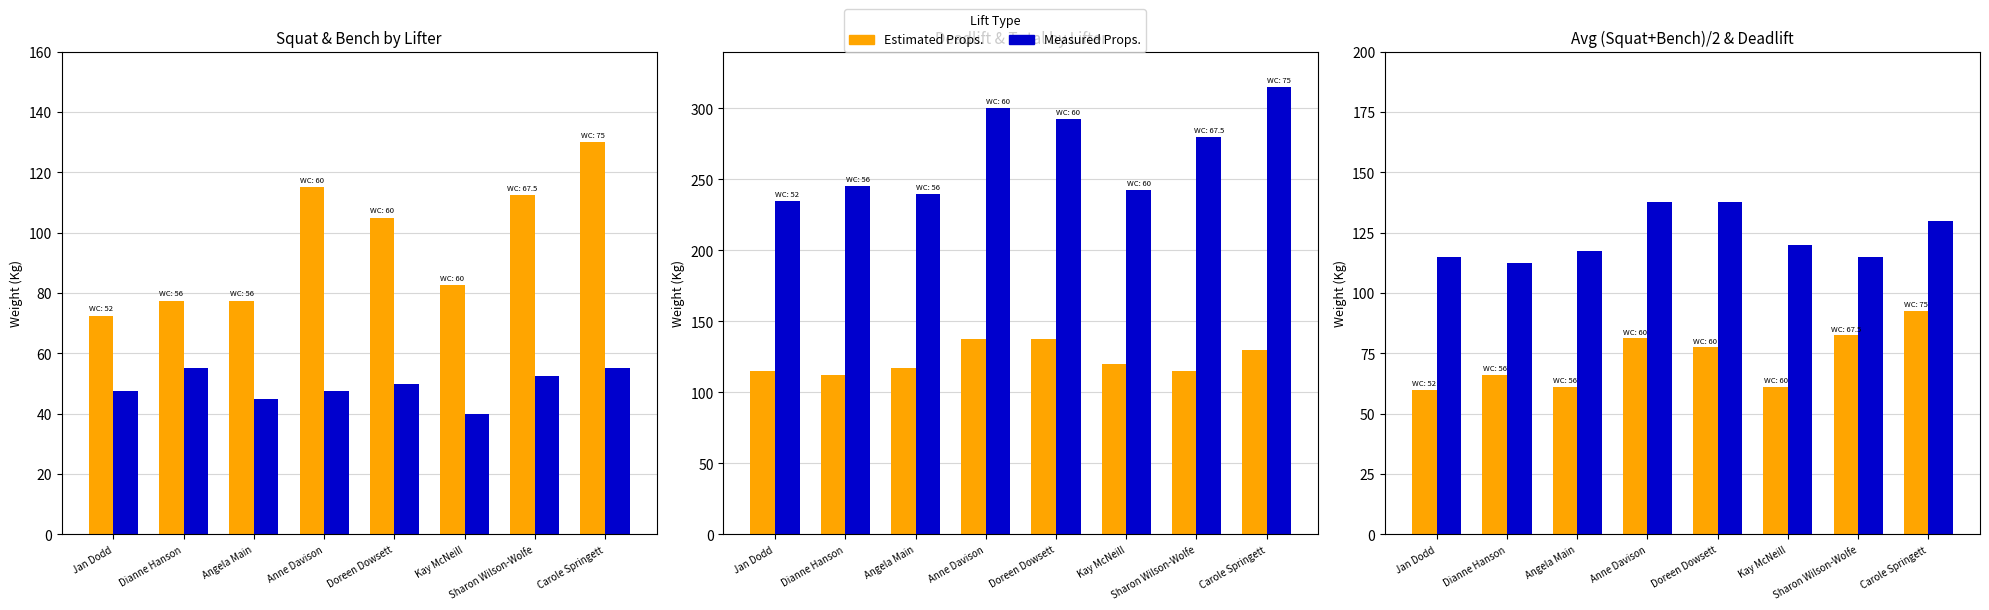

At which label does Avg Squat+Bench first exceed 77?

Anne Davison